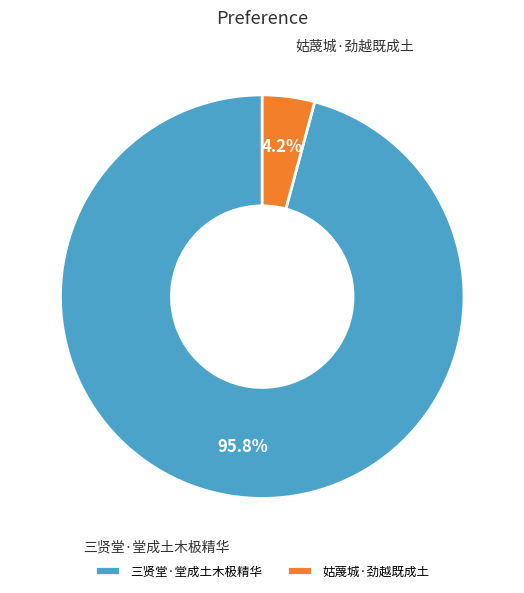

Rank the categories by value from lowest to highest.

姑蔑城·劲越既成土, 三贤堂·堂成土木极精华